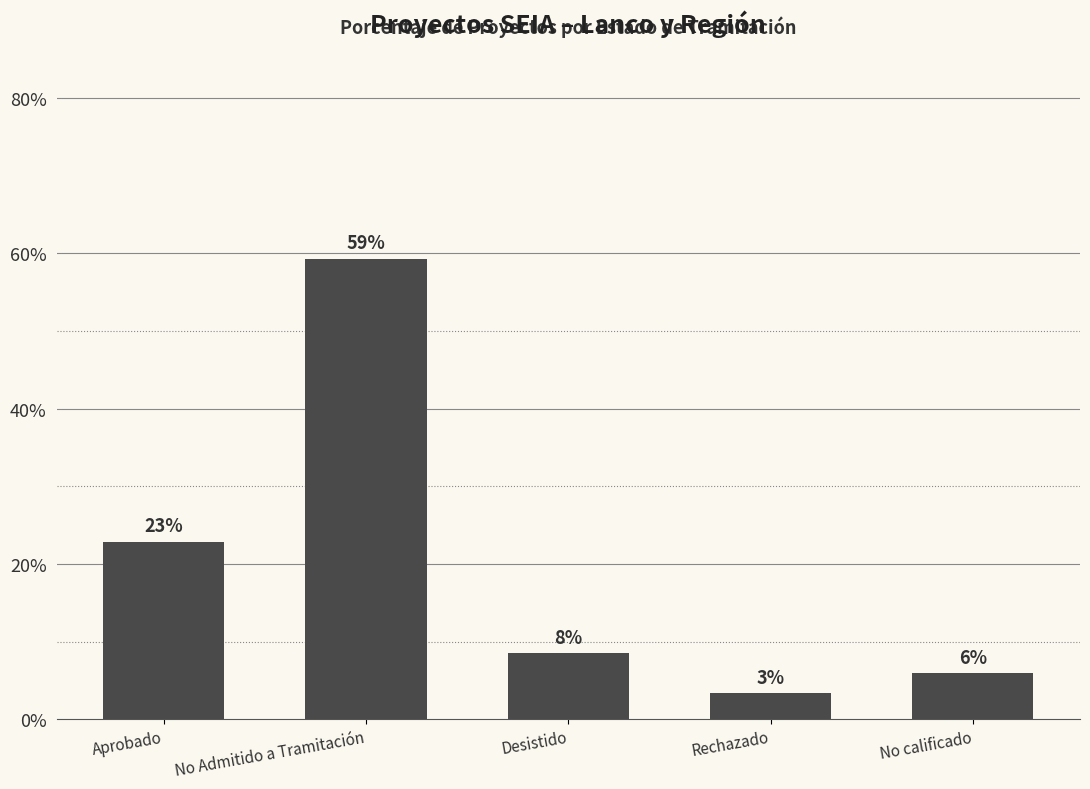

How many bars are there in total?

5